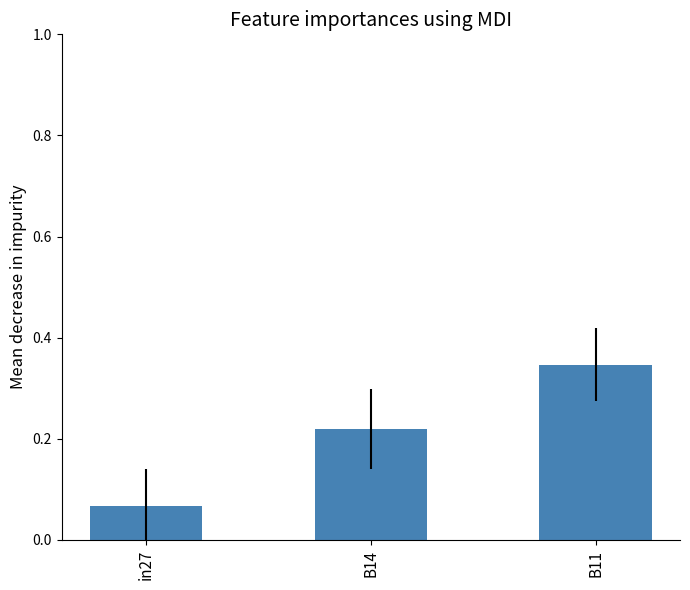

The value at B14 is 0.1. True or false?

False